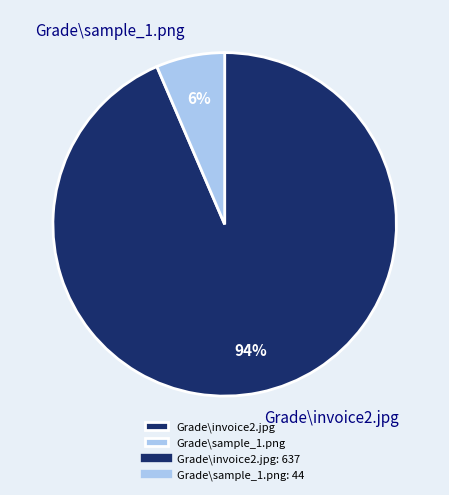

The Grade\invoice2.jpg slice represents 83% of the pie. True or false?

False